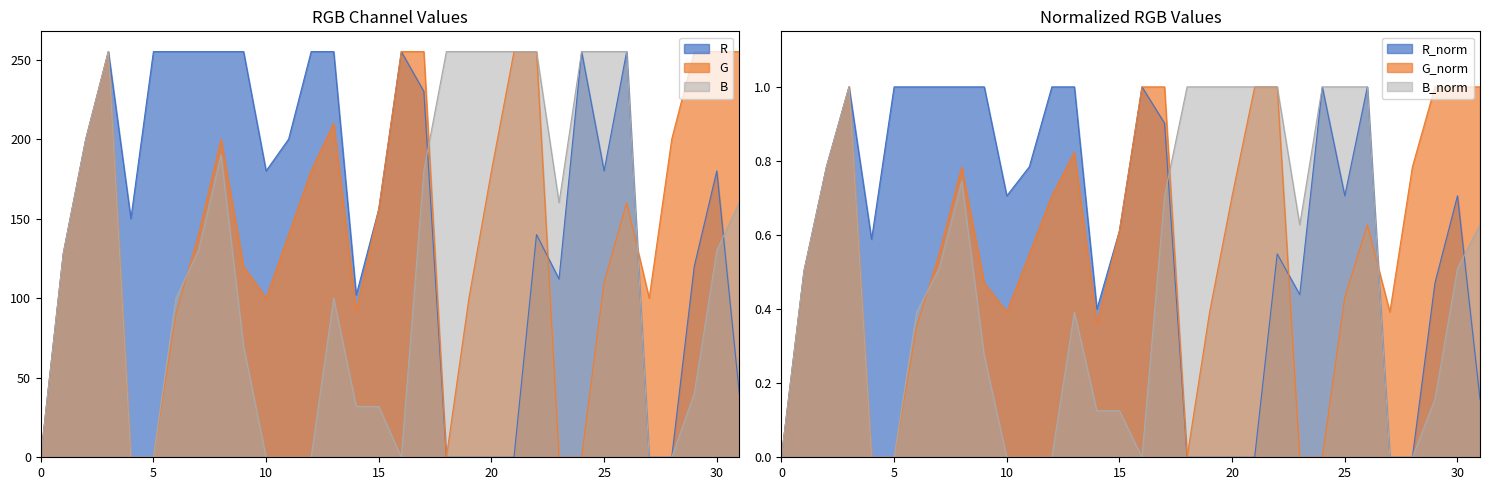

Reading right to left, what are all the values shown in this chart?

G: 255.0	255.0	255.0	200.0	100.0	160.0	110.0	0.0	0.0	255.0	255.0	180.0	100.0	0.0	255.0	255.0	156.0	92.0	210.0	180.0	140.0	100.0	120.0	200.0	140.0	90.0	0.0	0.0	255.0	200.0	128.0	0.0
G_norm: 1.0	1.0	1.0	0.8	0.4	0.6	0.4	0.0	0.0	1.0	1.0	0.7	0.4	0.0	1.0	1.0	0.6	0.4	0.8	0.7	0.5	0.4	0.5	0.8	0.5	0.4	0.0	0.0	1.0	0.8	0.5	0.0
R: 40.0	180.0	120.0	0.0	0.0	255.0	180.0	255.0	112.0	140.0	0.0	0.0	0.0	0.0	230.0	255.0	156.0	102.0	255.0	255.0	200.0	180.0	255.0	255.0	255.0	255.0	255.0	150.0	255.0	200.0	128.0	0.0
B: 160.0	130.0	40.0	0.0	0.0	255.0	255.0	255.0	160.0	255.0	255.0	255.0	255.0	255.0	180.0	0.0	32.0	32.0	100.0	0.0	0.0	0.0	70.0	190.0	130.0	100.0	0.0	0.0	255.0	200.0	128.0	0.0
R_norm: 0.2	0.7	0.5	0.0	0.0	1.0	0.7	1.0	0.4	0.5	0.0	0.0	0.0	0.0	0.9	1.0	0.6	0.4	1.0	1.0	0.8	0.7	1.0	1.0	1.0	1.0	1.0	0.6	1.0	0.8	0.5	0.0
B_norm: 0.6	0.5	0.2	0.0	0.0	1.0	1.0	1.0	0.6	1.0	1.0	1.0	1.0	1.0	0.7	0.0	0.1	0.1	0.4	0.0	0.0	0.0	0.3	0.7	0.5	0.4	0.0	0.0	1.0	0.8	0.5	0.0